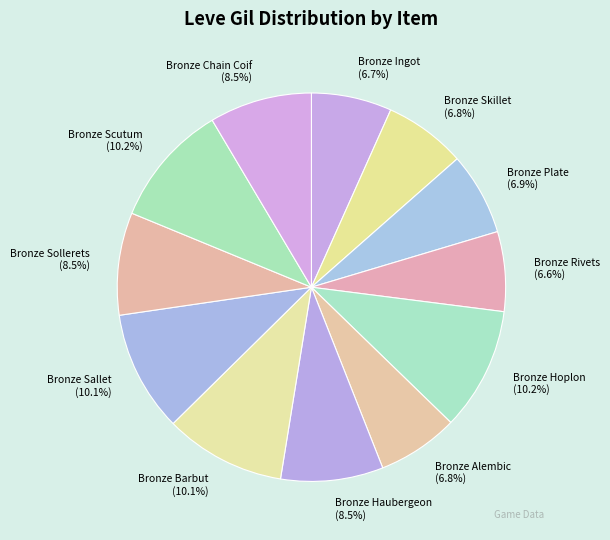

The Bronze Rivets slice represents 1% of the pie. True or false?

False